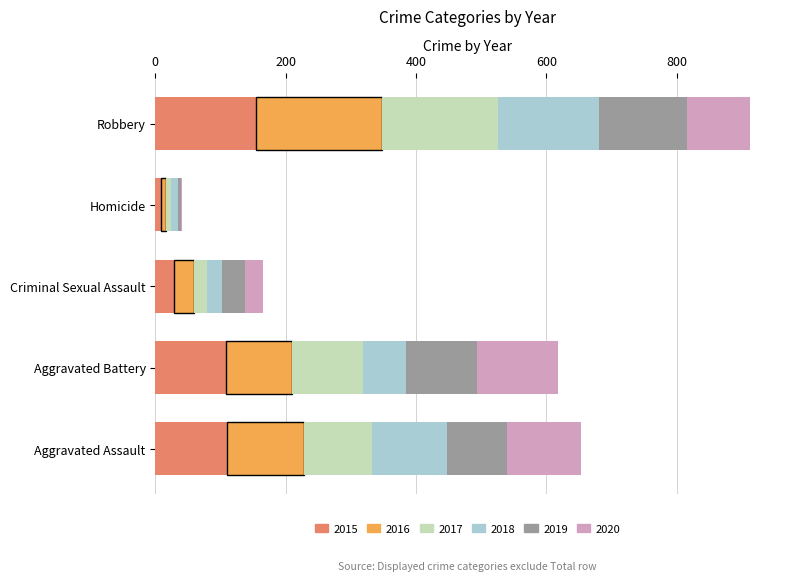

At which label does 2015 reach its peak?

Robbery